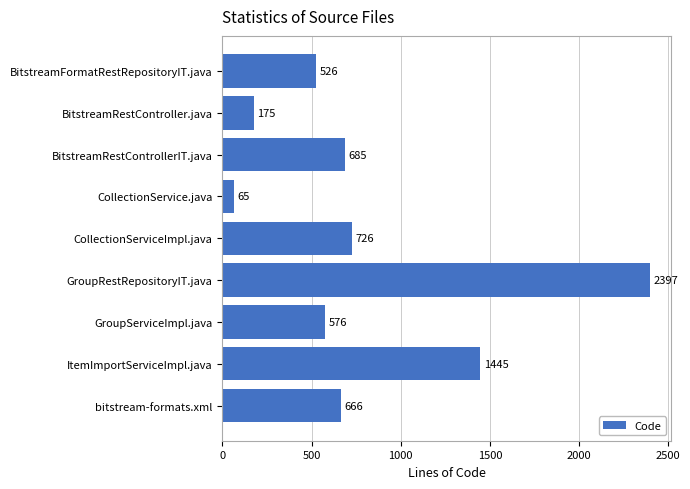

Rank the categories by value from lowest to highest.

CollectionService.java, BitstreamRestController.java, BitstreamFormatRestRepositoryIT.java, GroupServiceImpl.java, bitstream-formats.xml, BitstreamRestControllerIT.java, CollectionServiceImpl.java, ItemImportServiceImpl.java, GroupRestRepositoryIT.java